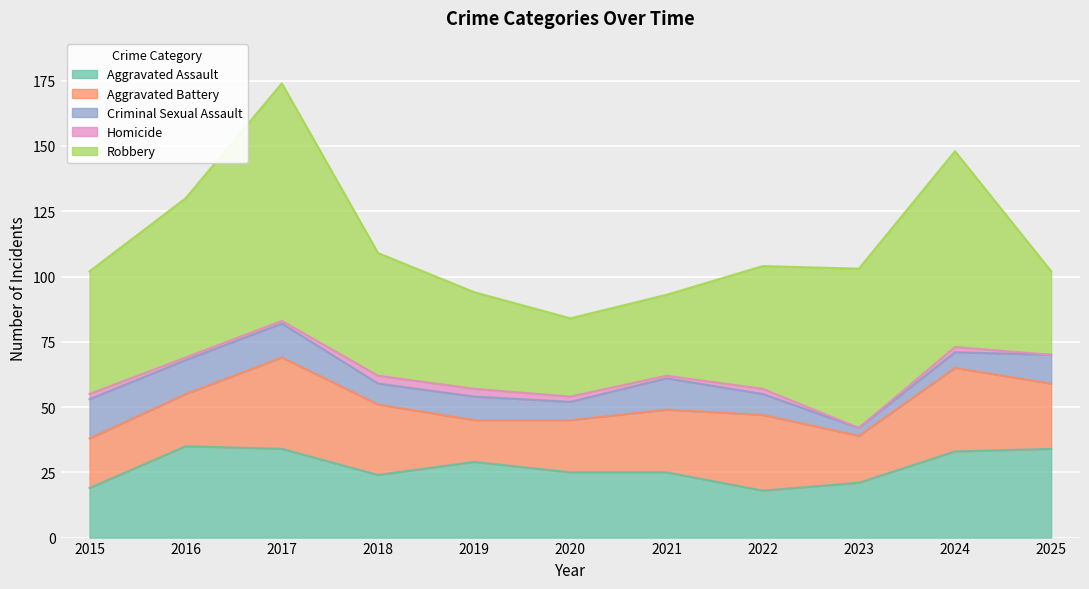

Reading right to left, list all the values displayed in this chart.

Aggravated Assault: 2025=34	2024=33	2023=21	2022=18	2021=25	2020=25	2019=29	2018=24	2017=34	2016=35	2015=19
Aggravated Battery: 2025=25	2024=32	2023=18	2022=29	2021=24	2020=20	2019=16	2018=27	2017=35	2016=20	2015=19
Criminal Sexual Assault: 2025=11	2024=6	2023=3	2022=8	2021=12	2020=7	2019=9	2018=8	2017=13	2016=13	2015=15
Homicide: 2025=0	2024=2	2023=0	2022=2	2021=1	2020=2	2019=3	2018=3	2017=1	2016=1	2015=2
Robbery: 2025=32	2024=75	2023=61	2022=47	2021=31	2020=30	2019=37	2018=47	2017=91	2016=61	2015=47